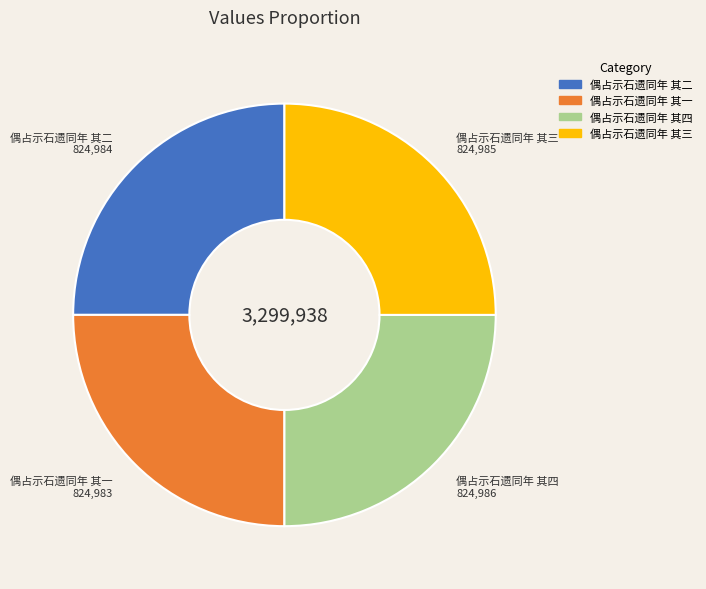

Does 偶占示石遗同年 其四 account for over 50% of the chart?

No